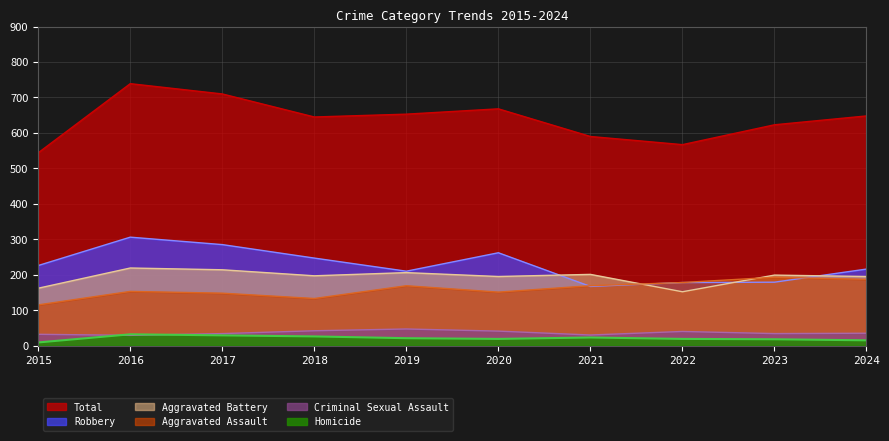

Reading left to right, what are all the values shown in this chart?

Aggravated Assault: 115	153	148	133	169	151	169	178	193	187
Aggravated Battery: 162	219	214	197	206	195	201	152	199	195
Criminal Sexual Assault: 32	29	34	42	47	41	30	40	34	35
Homicide: 9	32	29	26	21	19	23	19	18	15
Robbery: 226	306	285	247	210	262	167	178	179	216
Total: 544	739	710	645	653	668	590	567	623	648